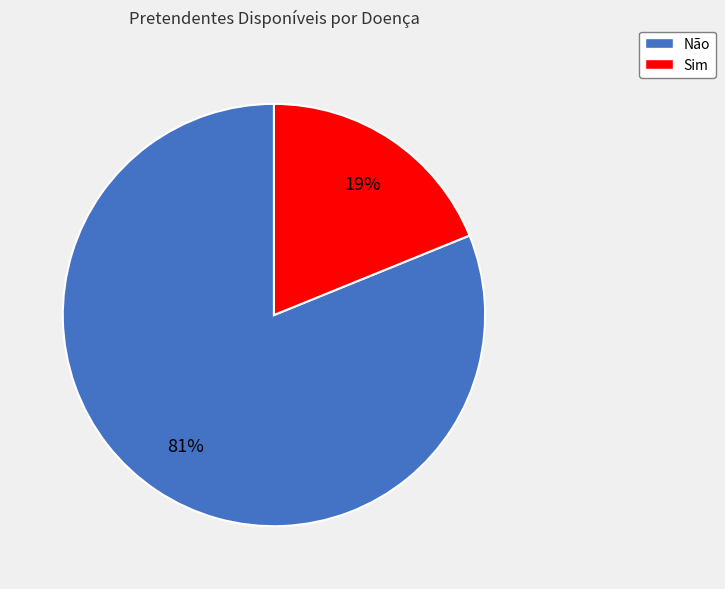

To the nearest percent, what is the difference between the largest and smallest slice percentages?

62%